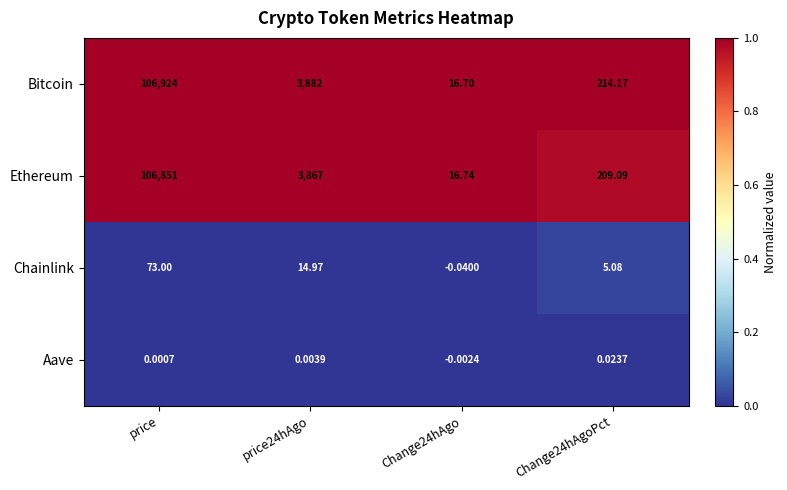

Where does the Ethereum series first go above 3867?

price